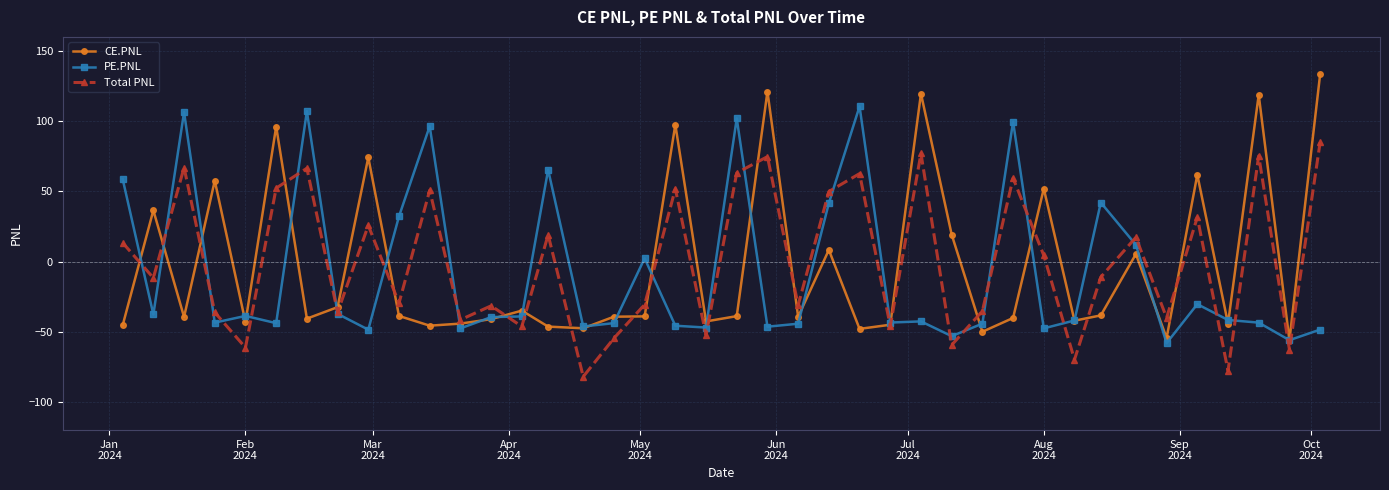

Which series has the widest spread of values?

CE.PNL